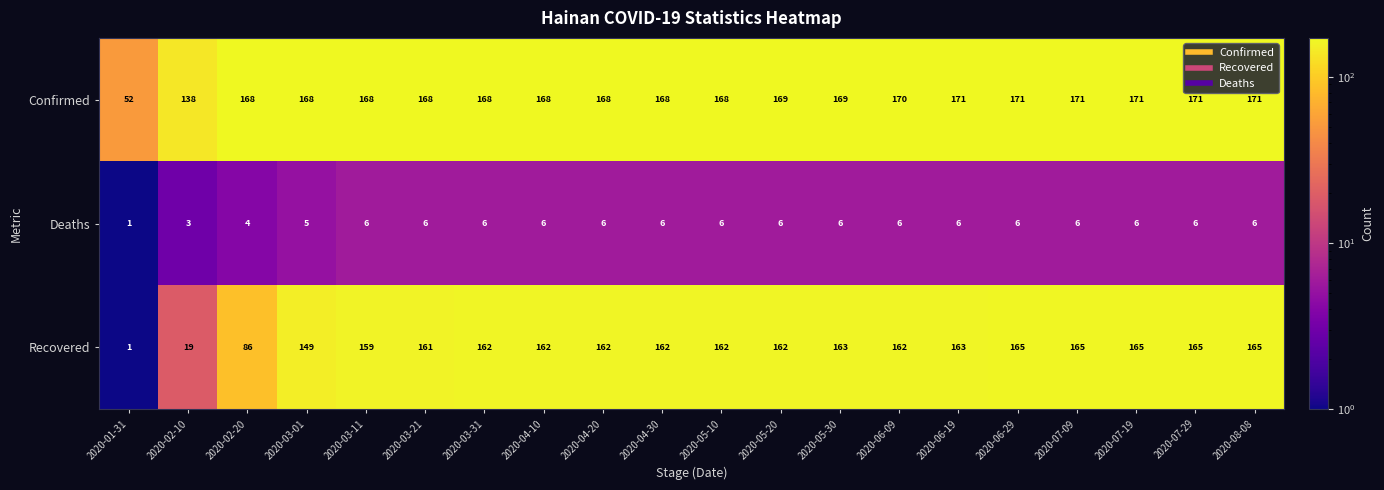

What is the difference between the maximum and minimum values in the Recovered series?

164